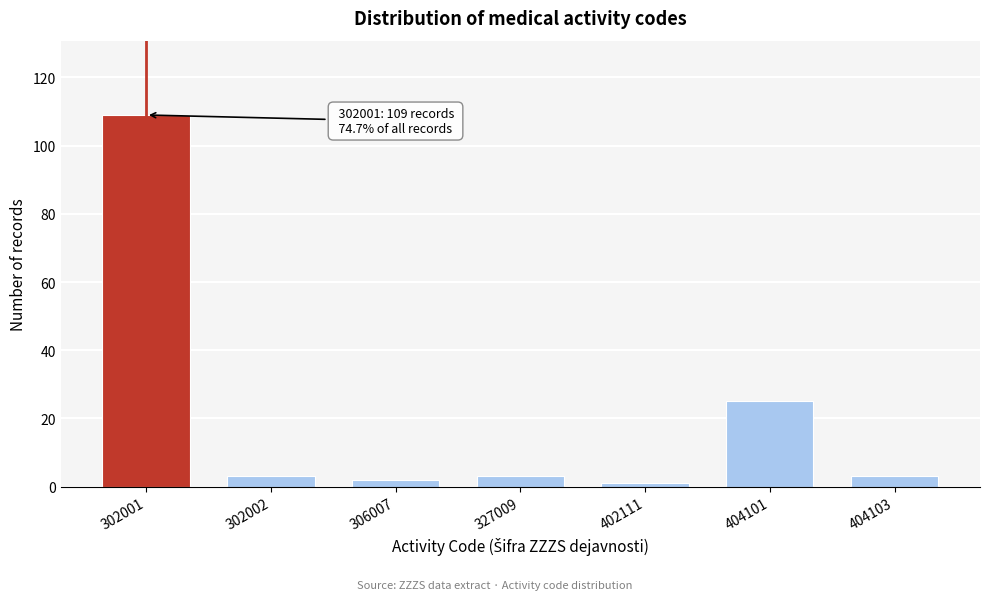

Reading left to right, list all the values displayed in this chart.

109	3	2	3	1	25	3